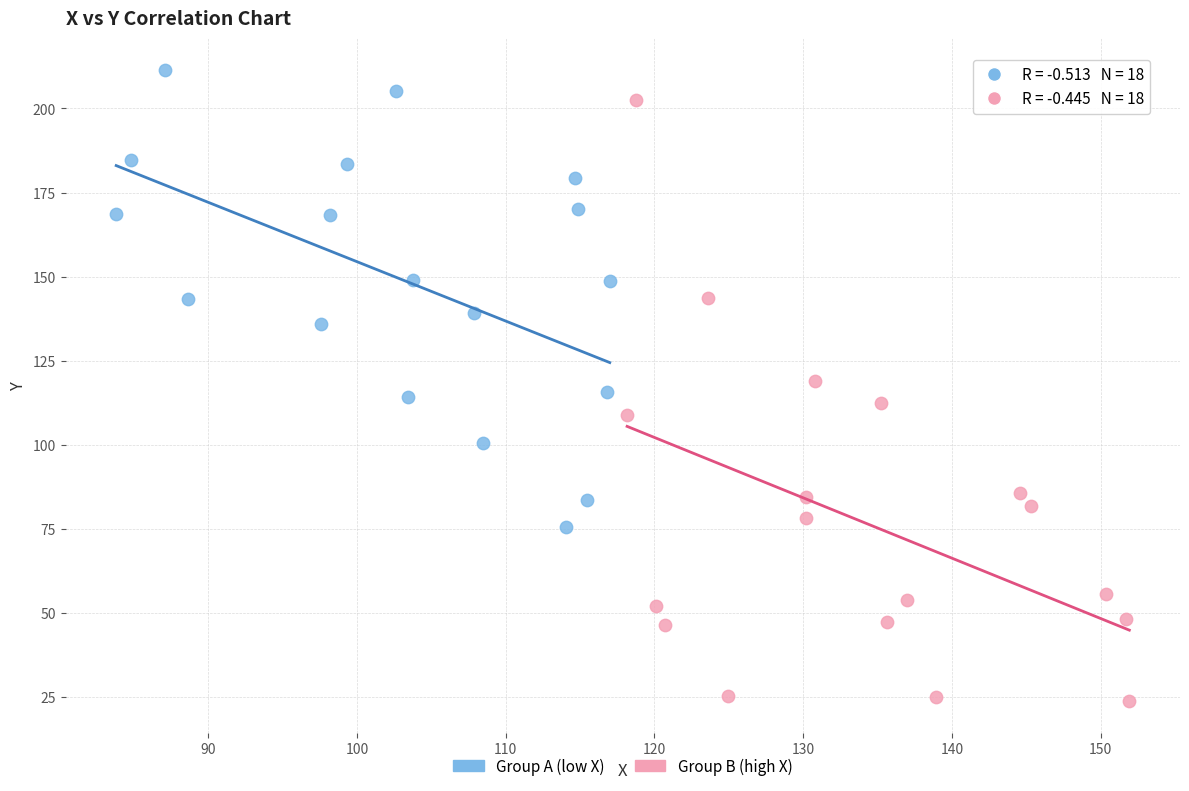

Which series contains the highest Y value?

Group A (low X)